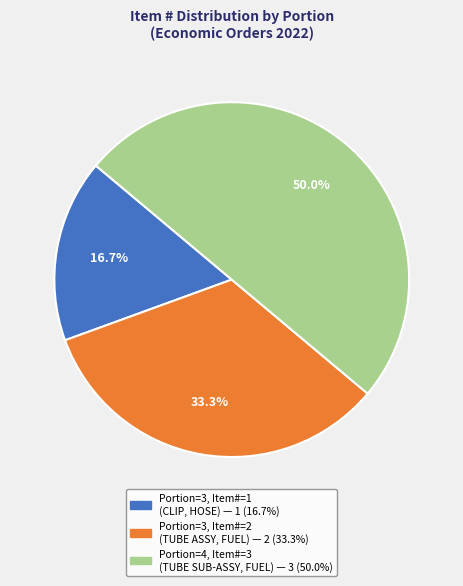

To the nearest percent, what is the difference between the largest and smallest slice percentages?

33%